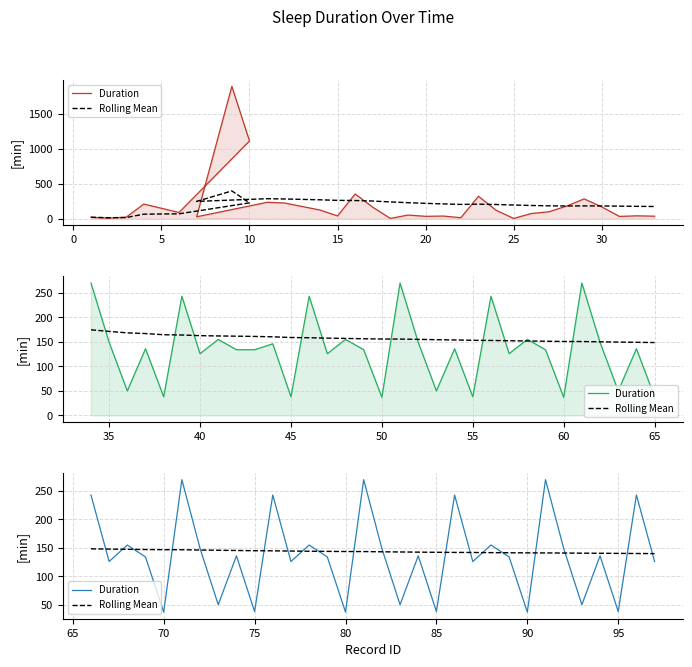

Is the value of Rolling Mean at 13 greater than the value of Duration at 14?

Yes